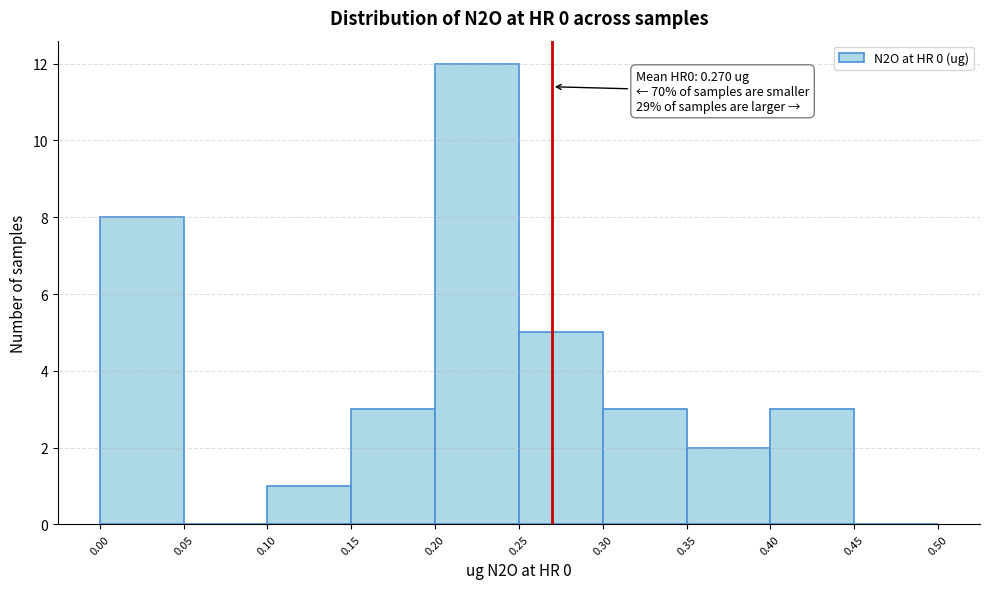

Which range on the x-axis has the tallest bar?

0.20 to 0.25